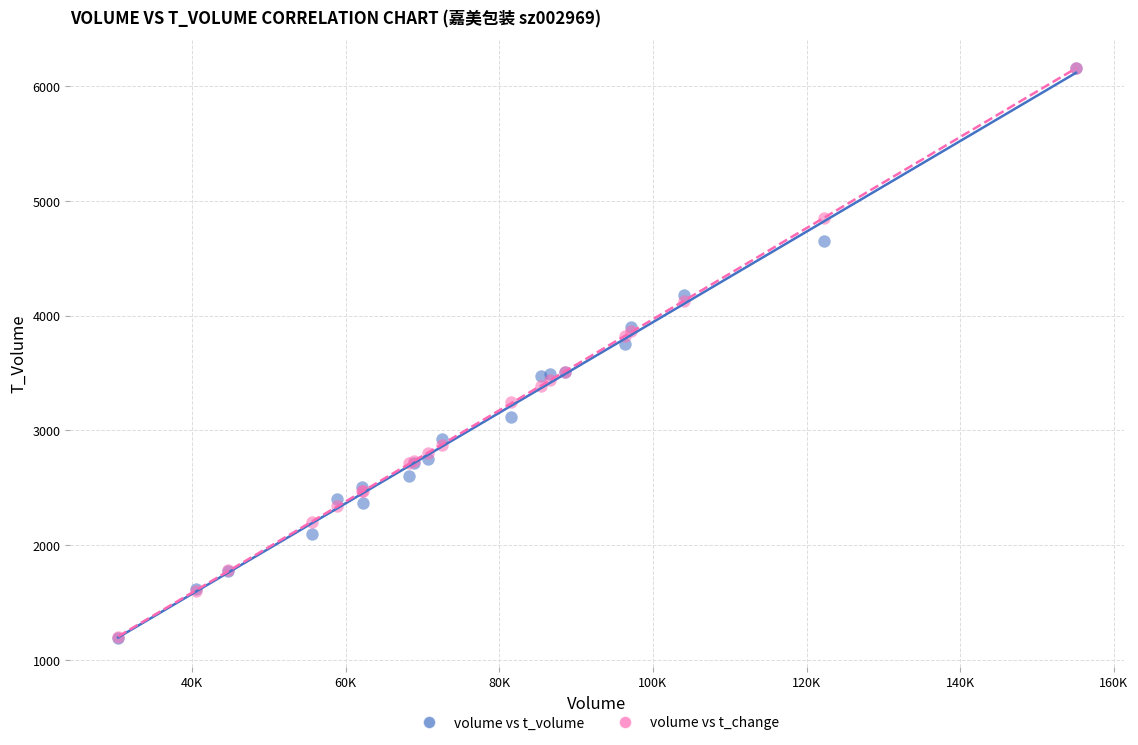

Across all series, what Y value is closest to 3671?

3751.0